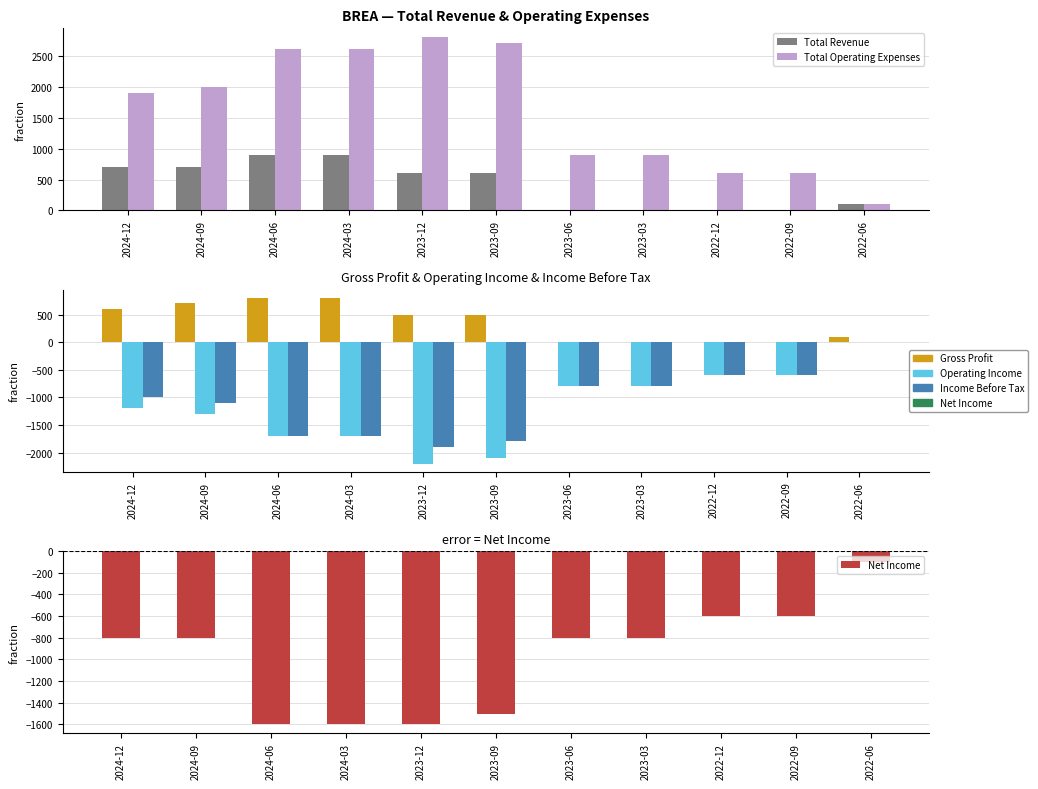

At which label does Gross Profit first exceed 500?

2024-12